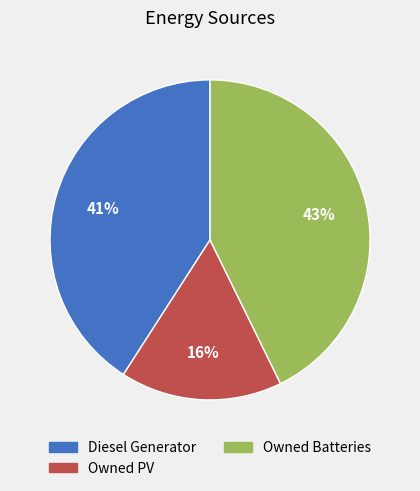

Rank the categories by value from highest to lowest.

Owned Batteries, Diesel Generator, Owned PV